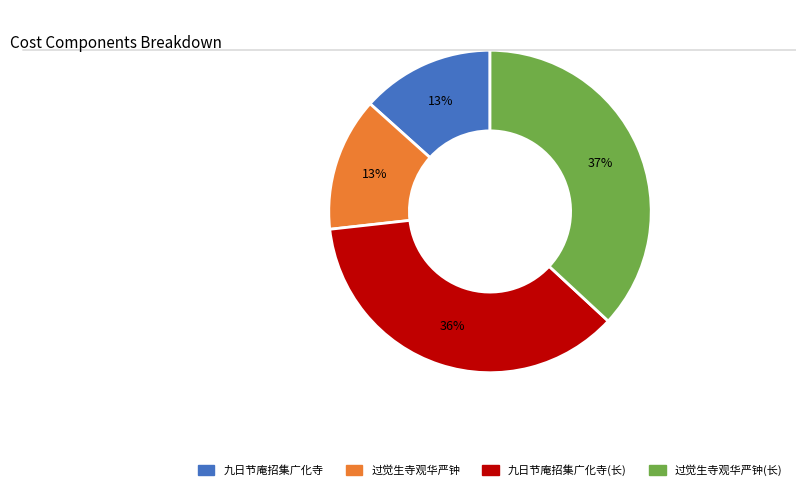

Count the number of slices in the pie.

4